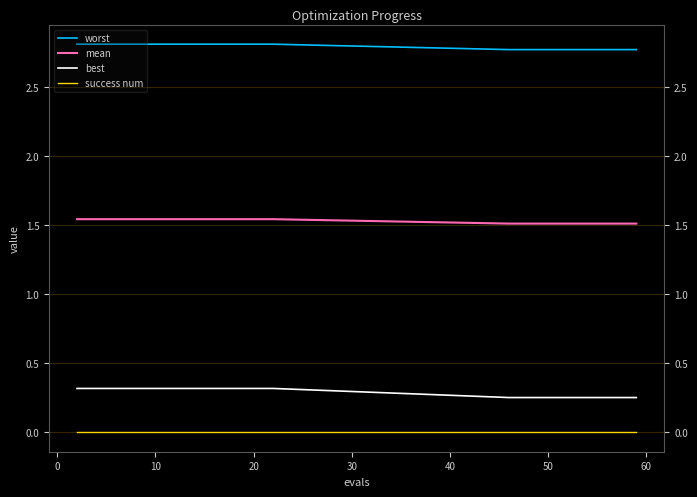

Which series has the largest total across all categories?

worst